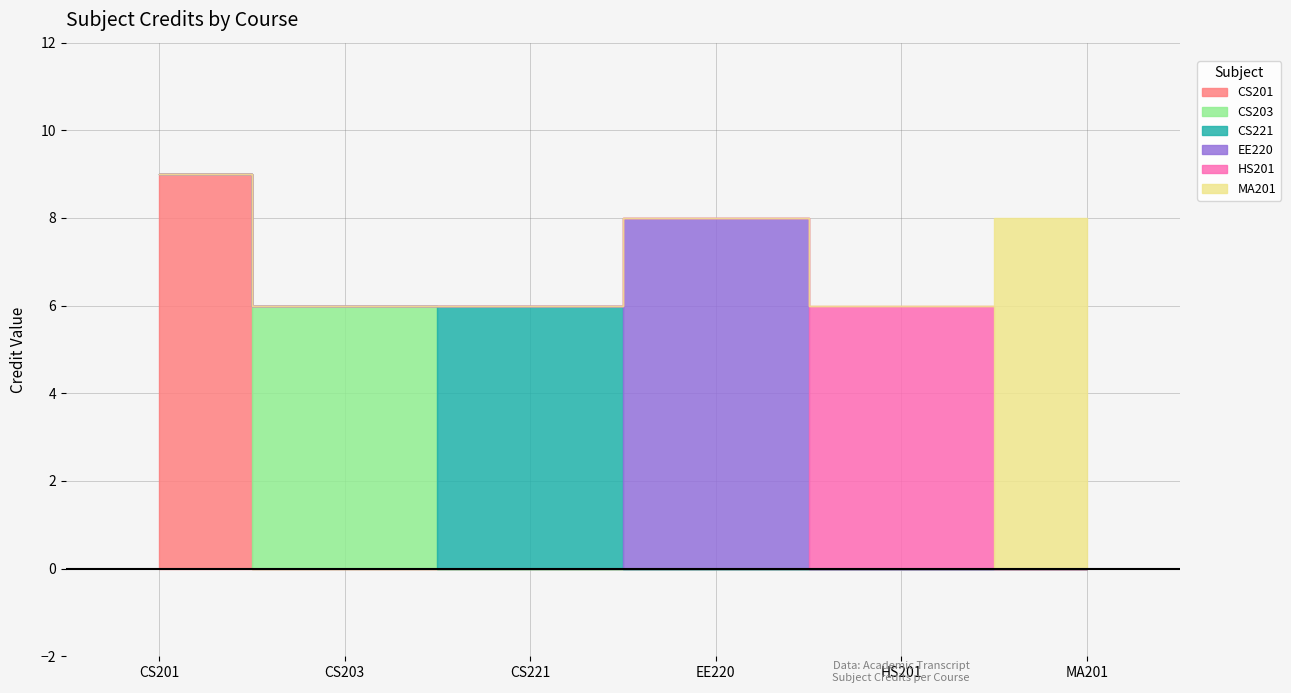

What is the average value?

7